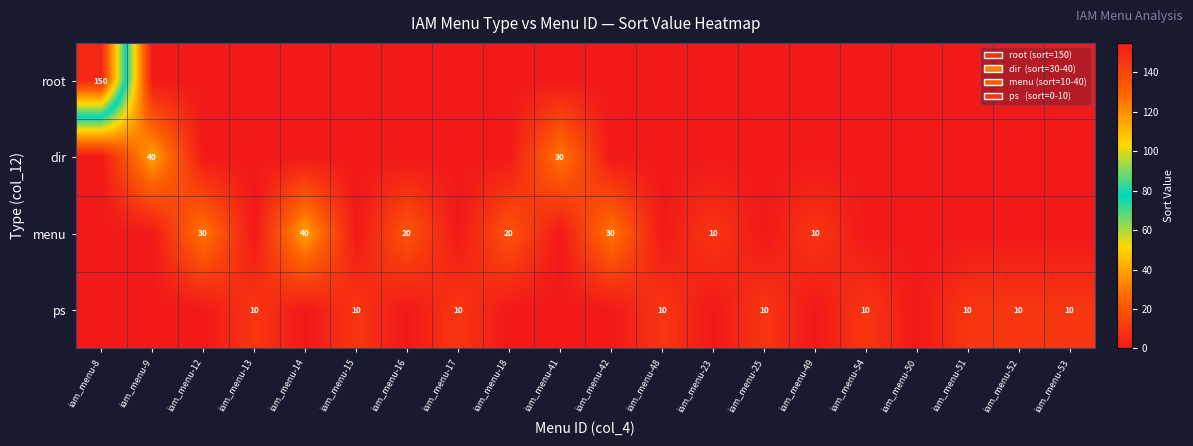

True or false: menu has a value of 20 at iam_menu-16.

True